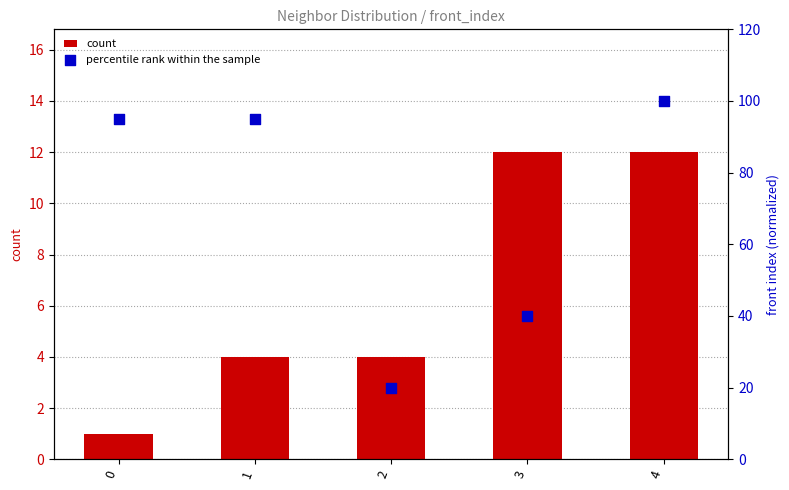

Which series has the largest Y range (max minus min)?

front_index (normalized %)